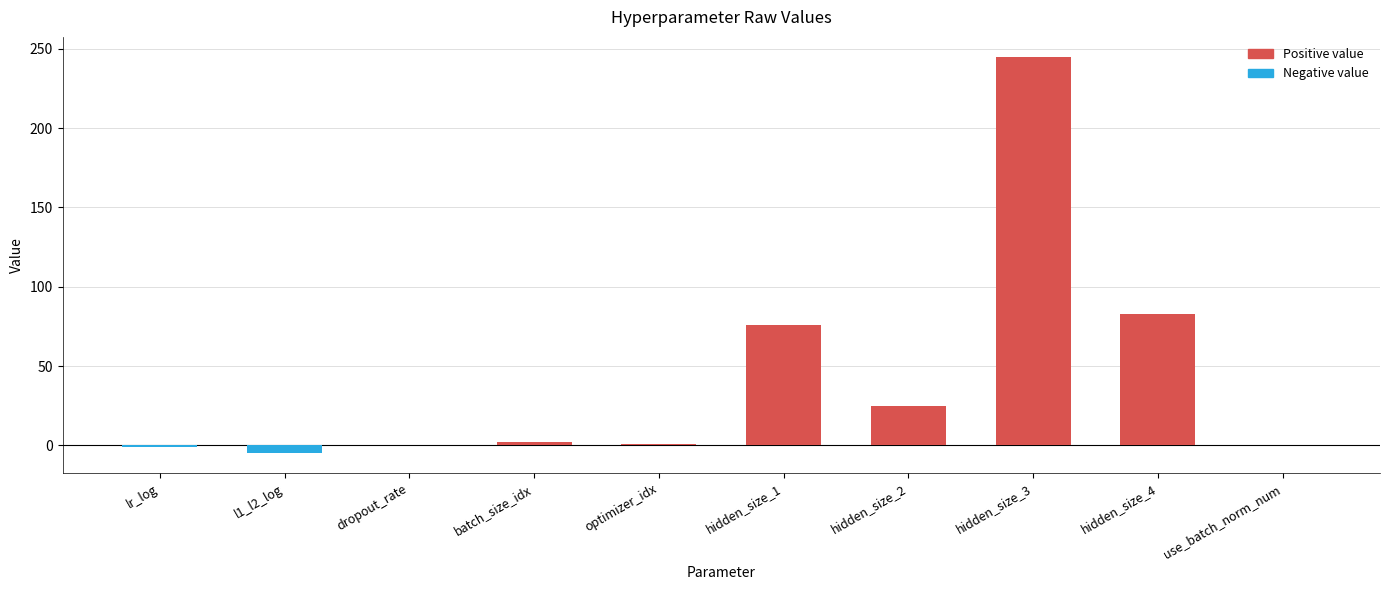

What is the difference between the values at hidden_size_1 and optimizer_idx?

75.0